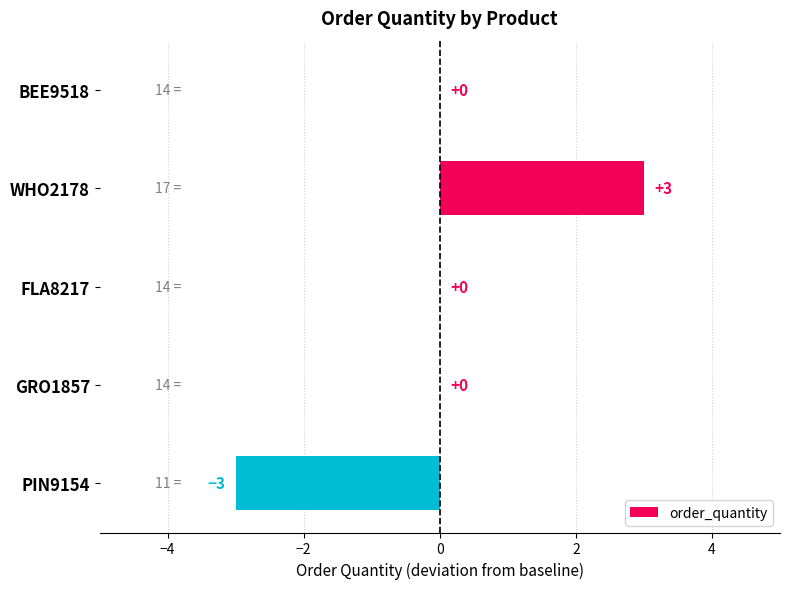

What is the change in value from WHO2178 to PIN9154?

-6